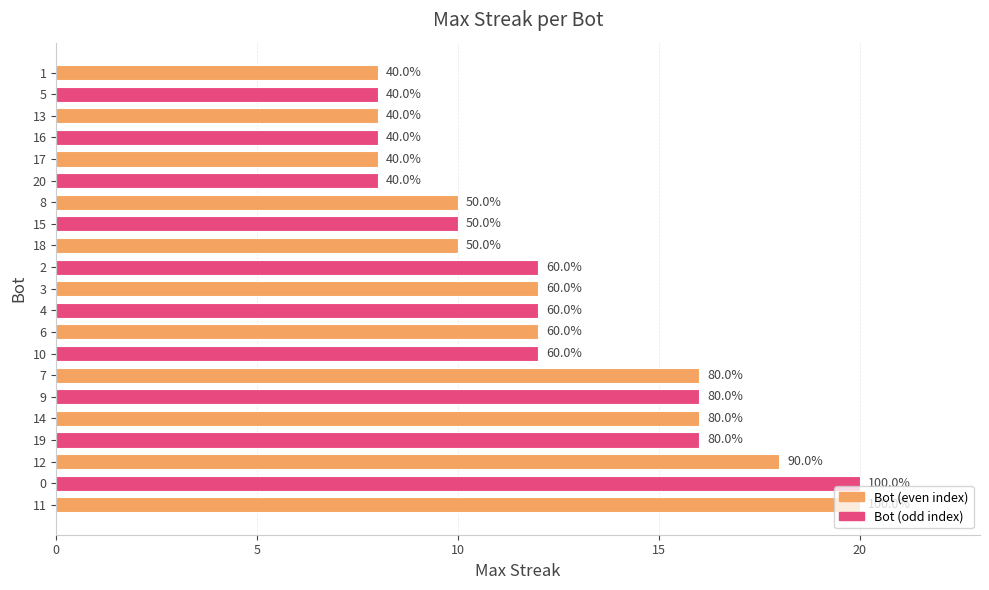

How many bars are there in total?

21